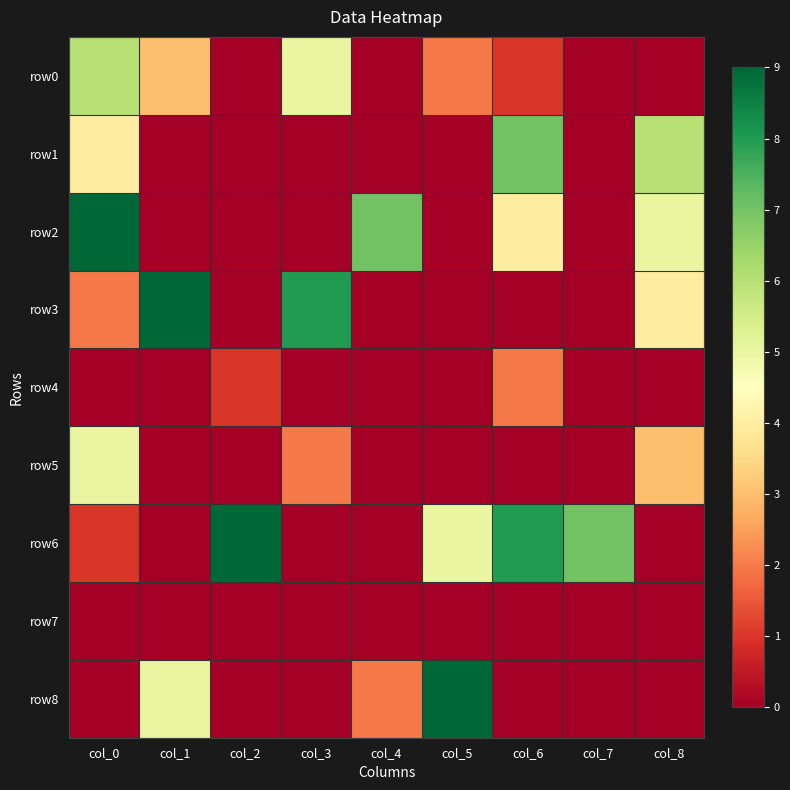

Reading left to right, what are all the values shown in this chart?

row0: col_0=6	col_1=3	col_2=0	col_3=5	col_4=0	col_5=2	col_6=1	col_7=0	col_8=0
row1: col_0=4	col_1=0	col_2=0	col_3=0	col_4=0	col_5=0	col_6=7	col_7=0	col_8=6
row2: col_0=9	col_1=0	col_2=0	col_3=0	col_4=7	col_5=0	col_6=4	col_7=0	col_8=5
row3: col_0=2	col_1=9	col_2=0	col_3=8	col_4=0	col_5=0	col_6=0	col_7=0	col_8=4
row4: col_0=0	col_1=0	col_2=1	col_3=0	col_4=0	col_5=0	col_6=2	col_7=0	col_8=0
row5: col_0=5	col_1=0	col_2=0	col_3=2	col_4=0	col_5=0	col_6=0	col_7=0	col_8=3
row6: col_0=1	col_1=0	col_2=9	col_3=0	col_4=0	col_5=5	col_6=8	col_7=7	col_8=0
row7: col_0=0	col_1=0	col_2=0	col_3=0	col_4=0	col_5=0	col_6=0	col_7=0	col_8=0
row8: col_0=0	col_1=5	col_2=0	col_3=0	col_4=2	col_5=9	col_6=0	col_7=0	col_8=0